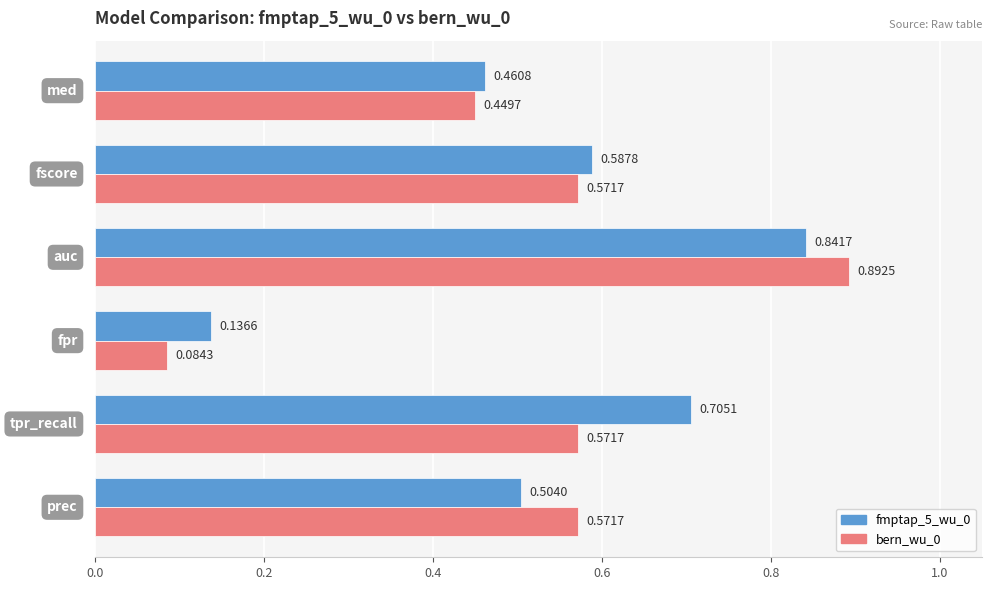

Which series has the widest spread of values?

bern_wu_0